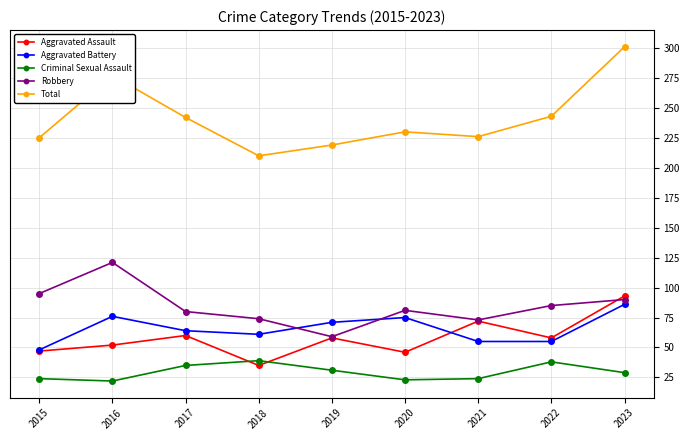

Which series has the largest range (max minus min)?

Total